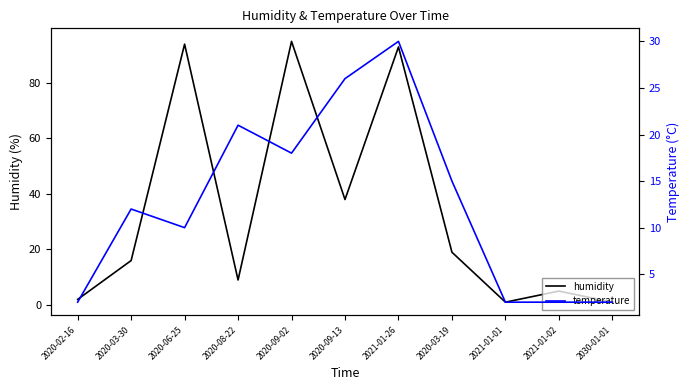

What is the total value across all series at 2020-09-02?

113